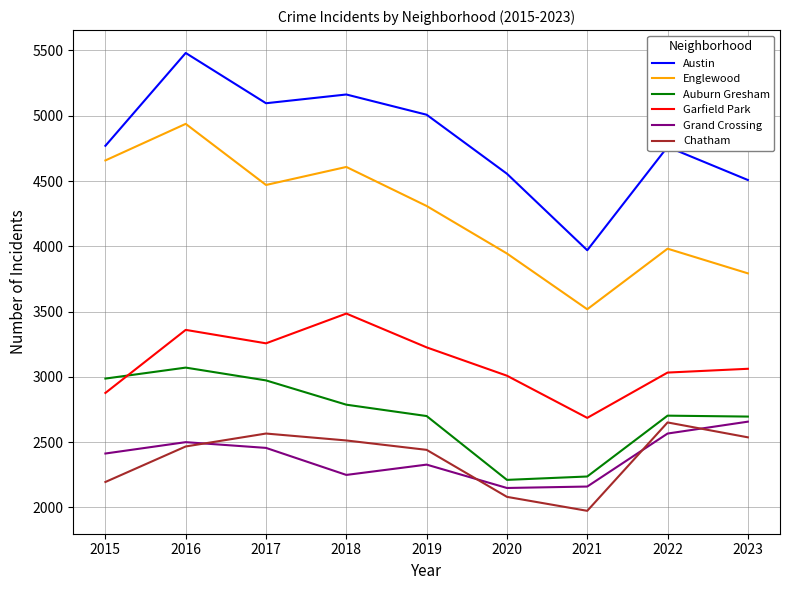

At which category does Englewood reach its first local peak?

2016